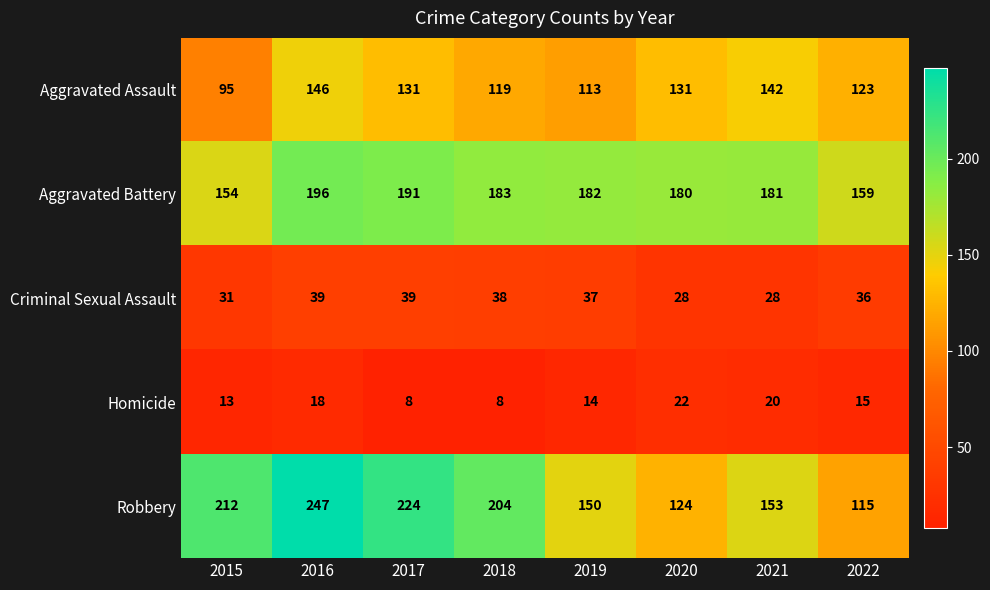

What is the difference between the second highest and second lowest values in the Homicide series?

12